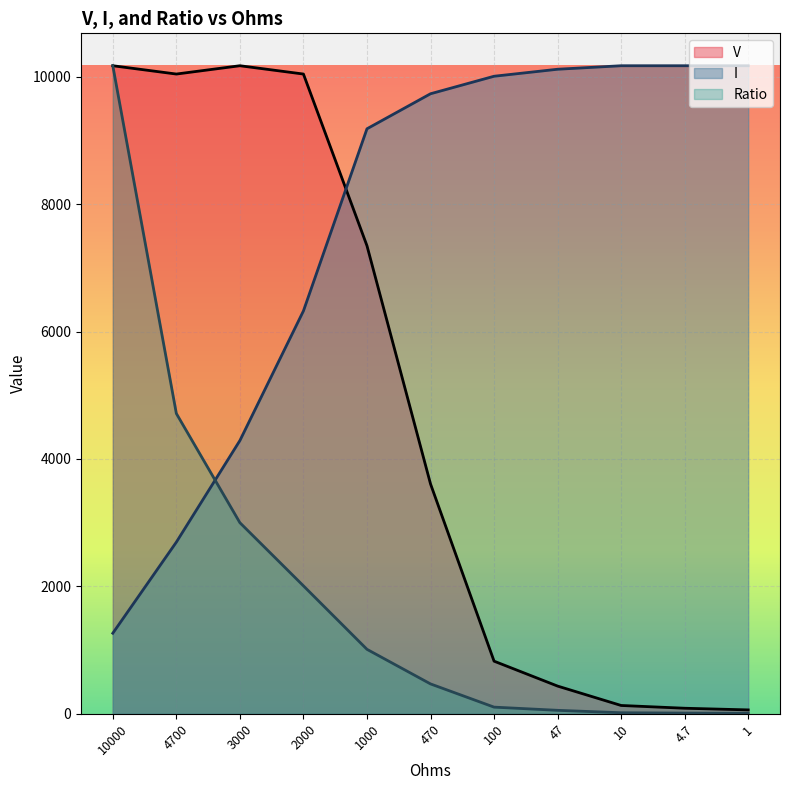

Reading right to left, what are all the values shown in this chart?

V: 1=60.9	4.7=87.0	10=130.4	47=434.8	100=826.1	470=3608.7	1000=7347.8	2000=10043.5	3000=10173.9	4700=10043.5	10000=10173.9
I: 1=10173.9	4.7=10173.9	10=10173.9	47=10118.9	100=10008.9	470=9734.0	1000=9184.0	2000=6324.3	3000=4289.5	4700=2694.7	10000=1264.9
Ratio: 1=7.6	4.7=10.8	10=16.2	47=54.3	100=104.4	470=468.9	1000=1012.0	2000=2008.7	3000=3000.0	4700=4714.3	10000=10173.9